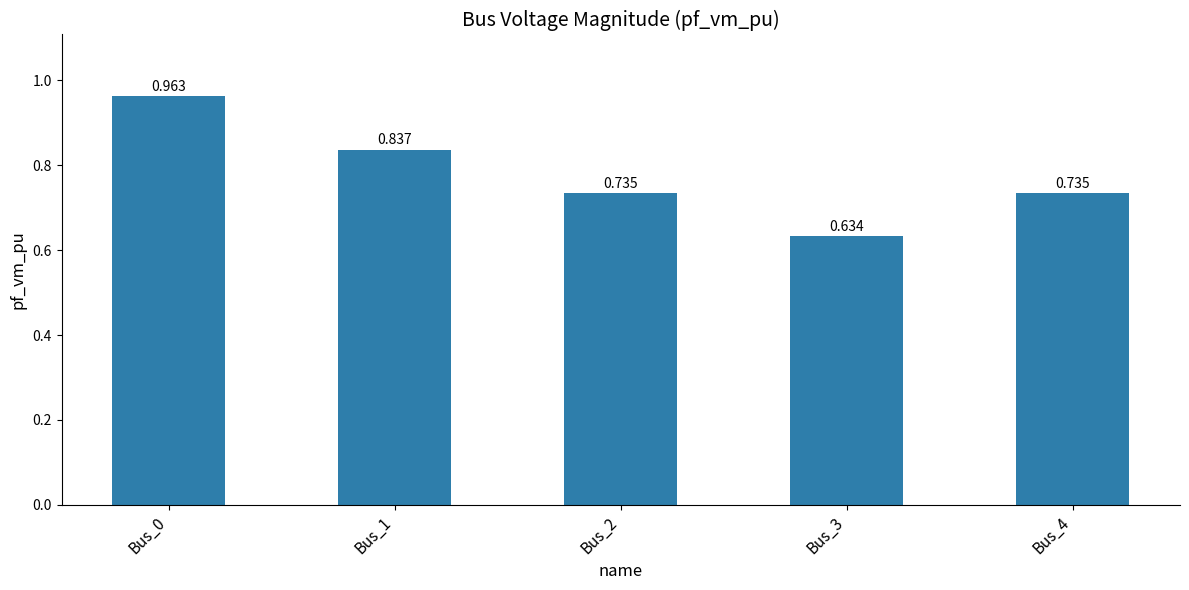

Are the bars horizontal?

No